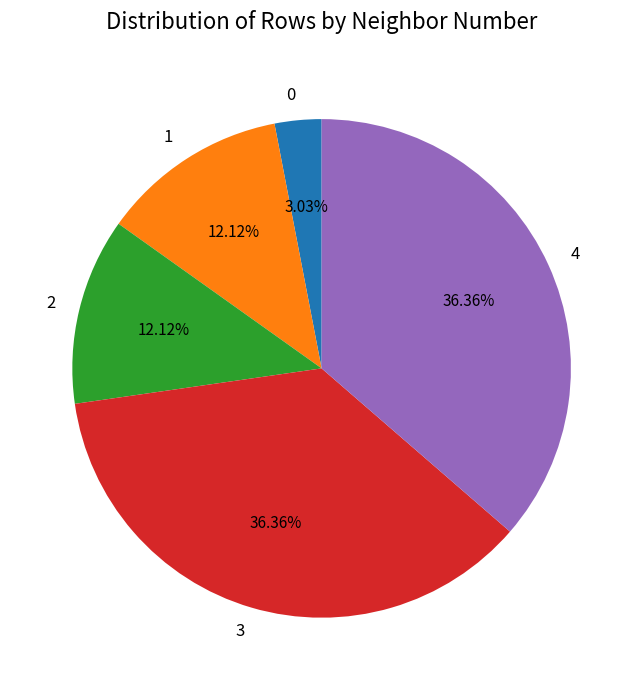

Which has a higher value, 2 or 3?

3